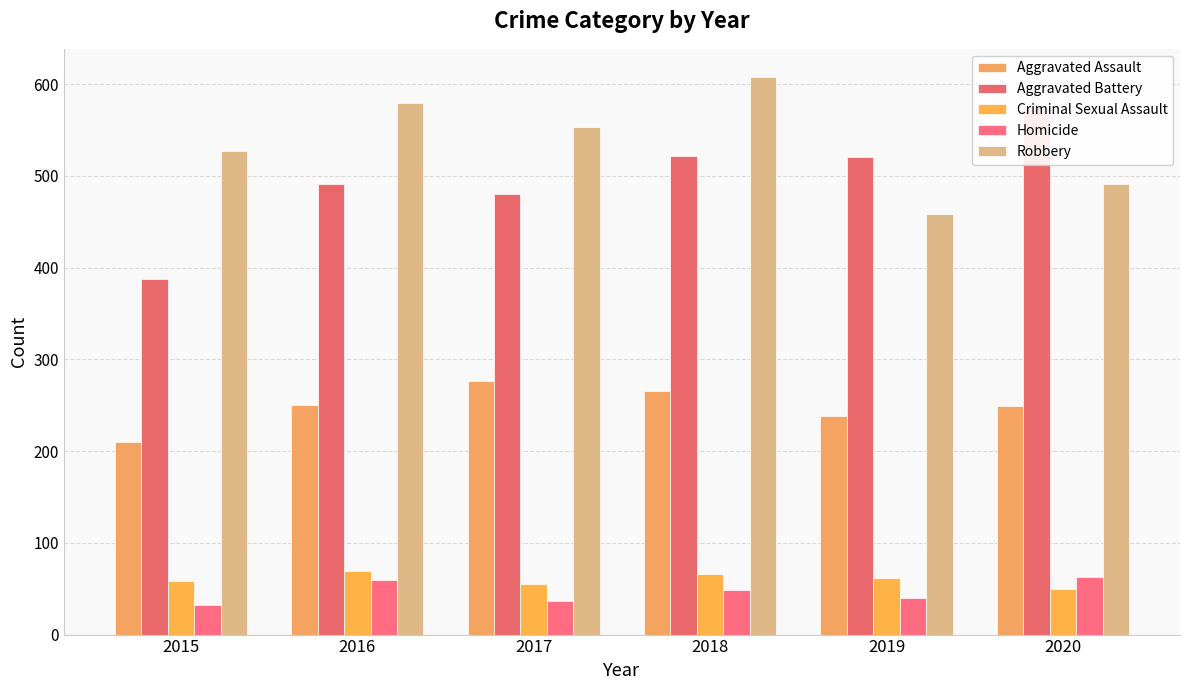

How many bars are there in each group?

5